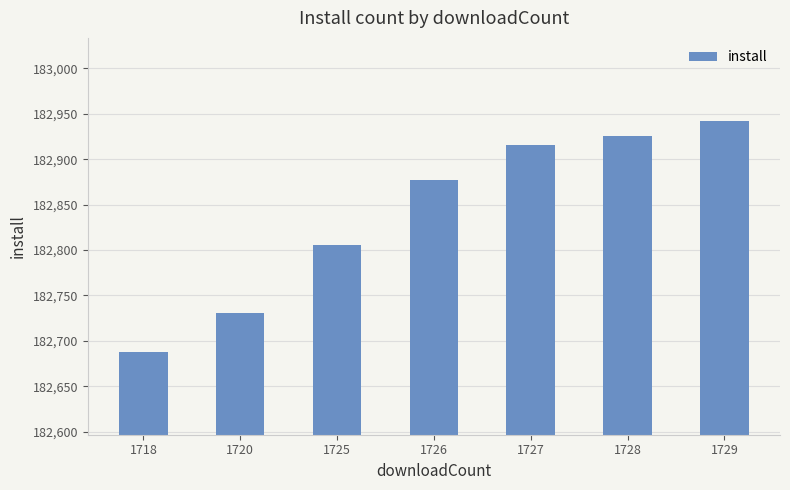

What is the maximum value shown in the chart?

182942